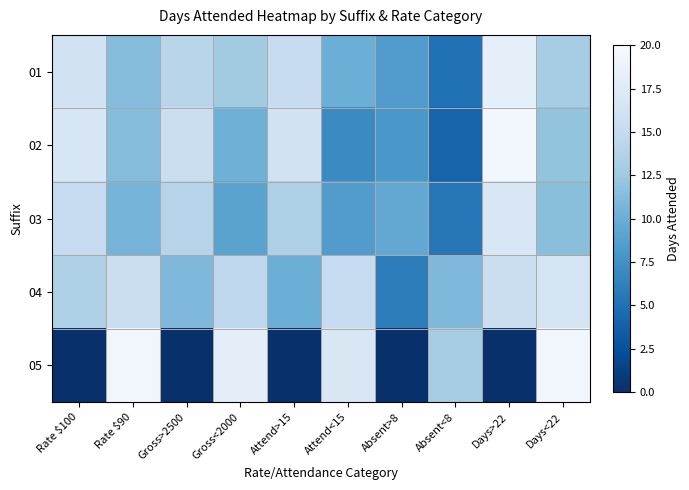

What is the difference between the highest and lowest values at Days>22?

19.5